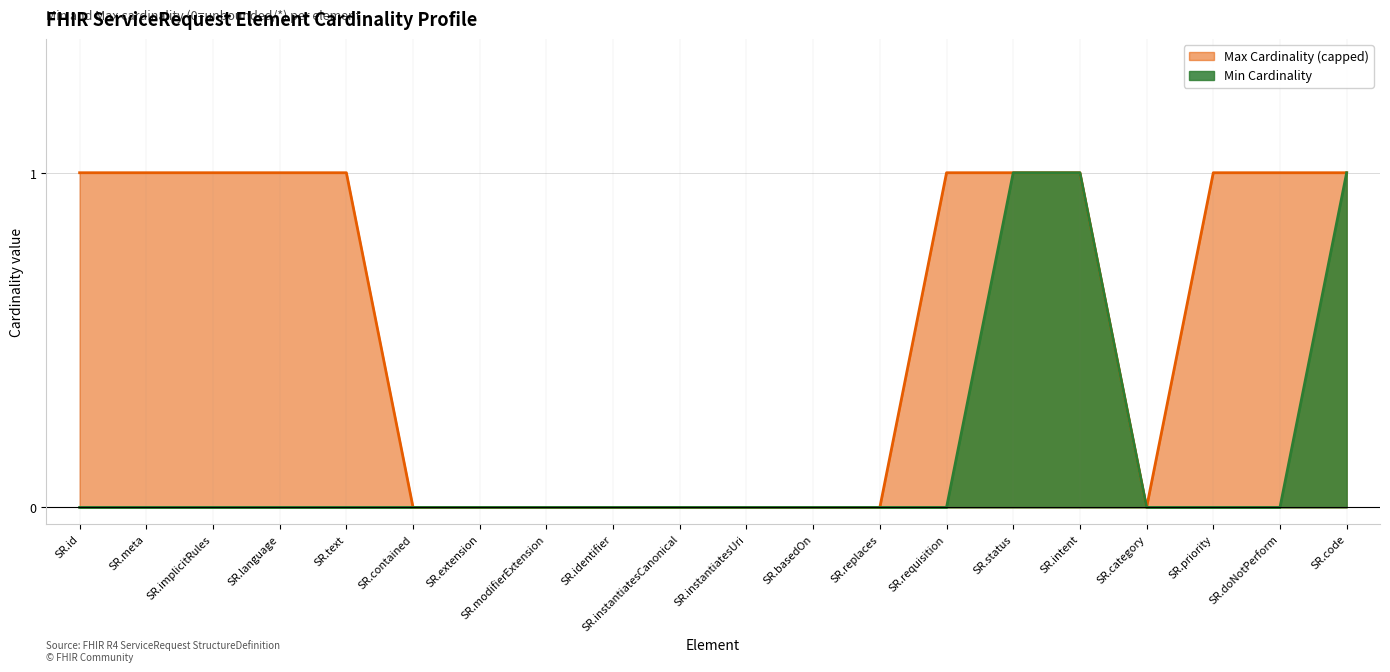

What is the maximum value for Min Cardinality?

1